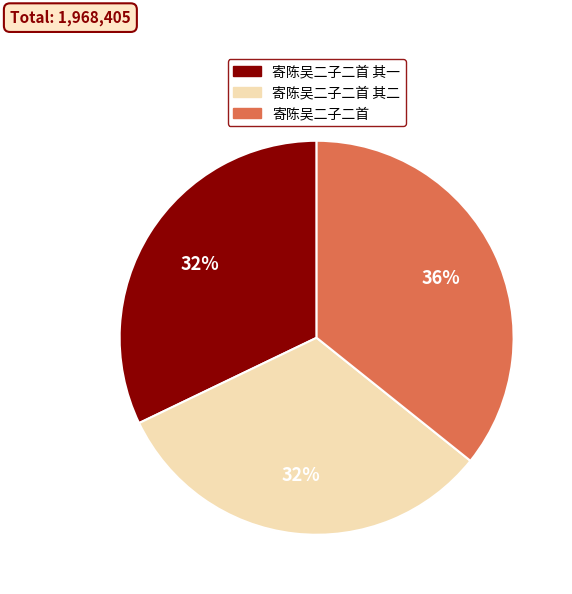

How many segments does this pie chart have?

3